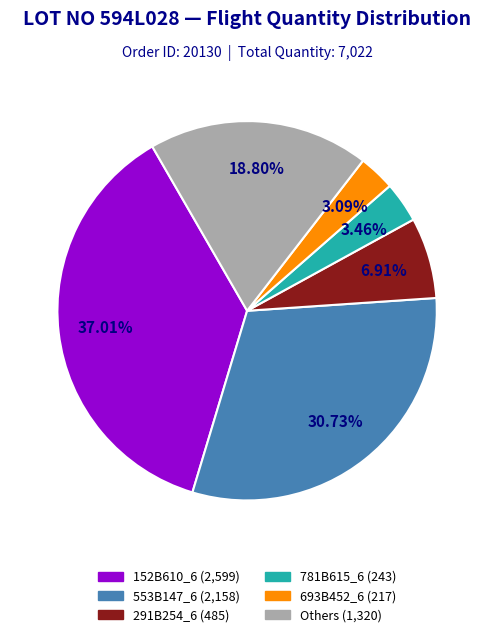

Is there a majority slice in this chart?

No